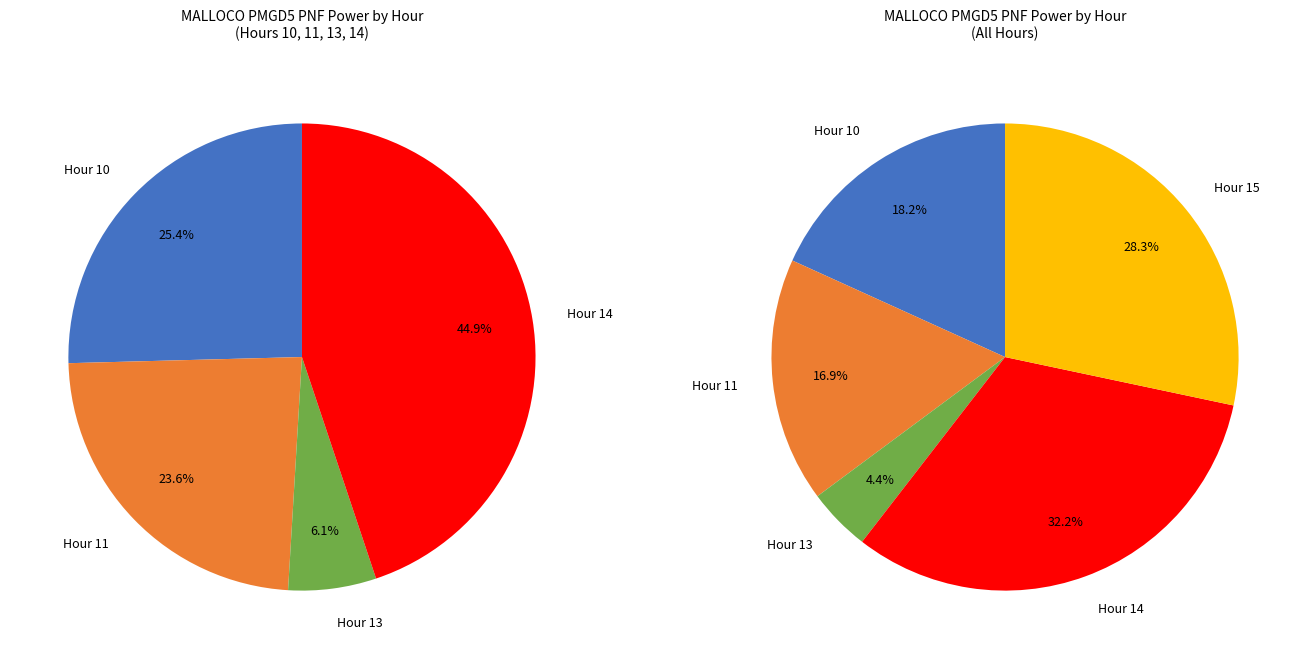

Between 13 and 14, which is larger?

14